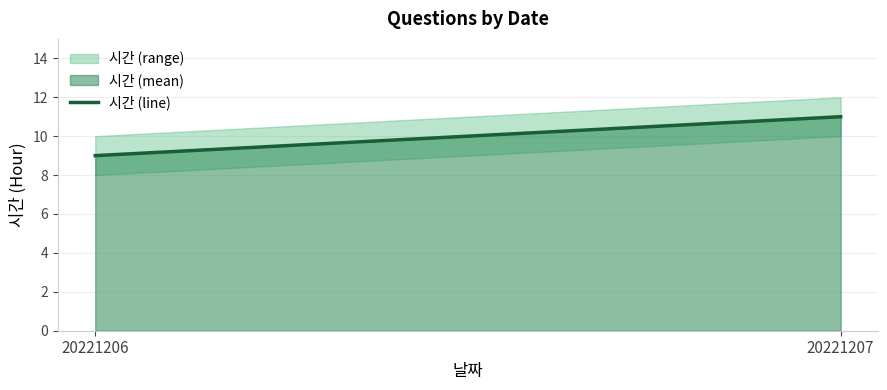

What is the minimum value shown in the chart?

9